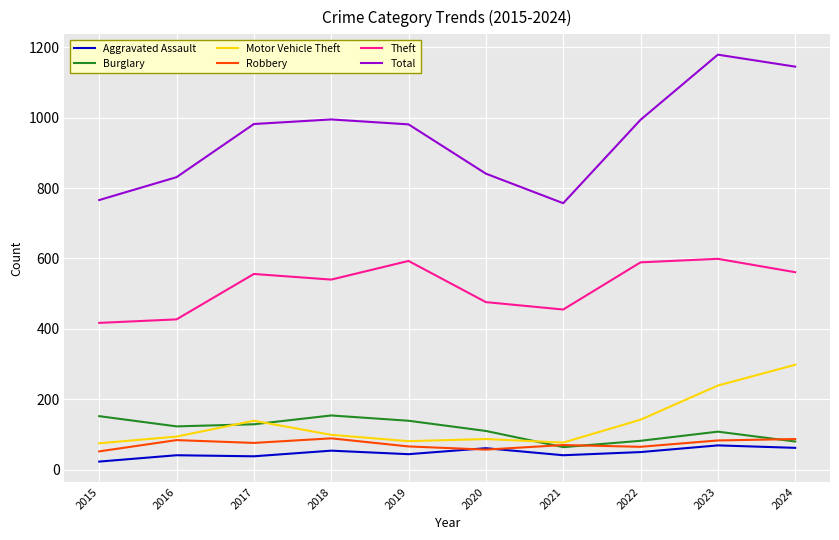

Does the chart display data point markers on the line(s)?

No